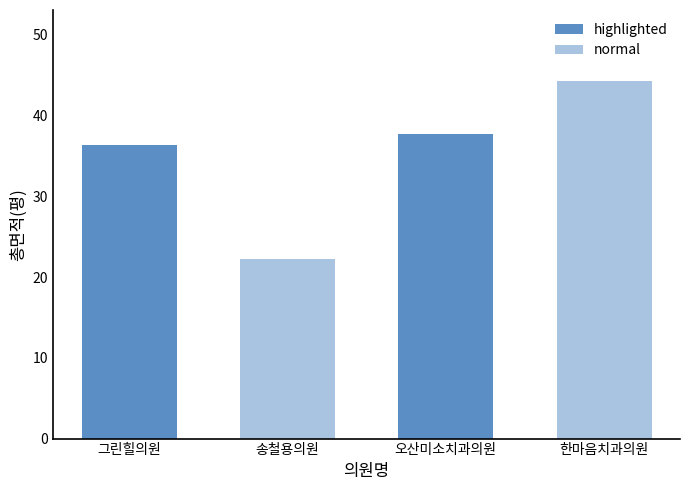

What is the smallest value displayed?

22.3